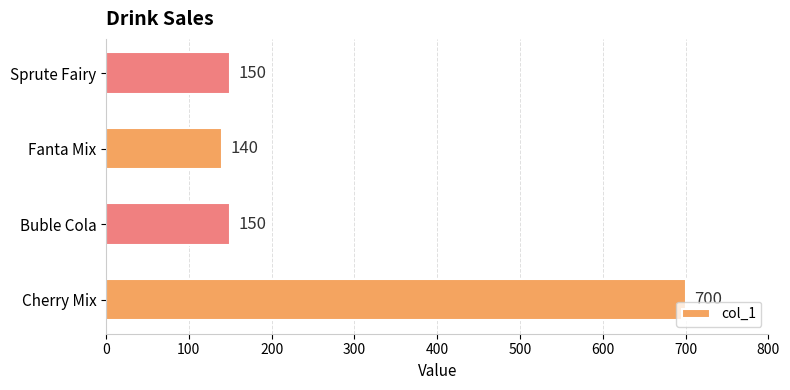

What is the greatest value displayed?

700